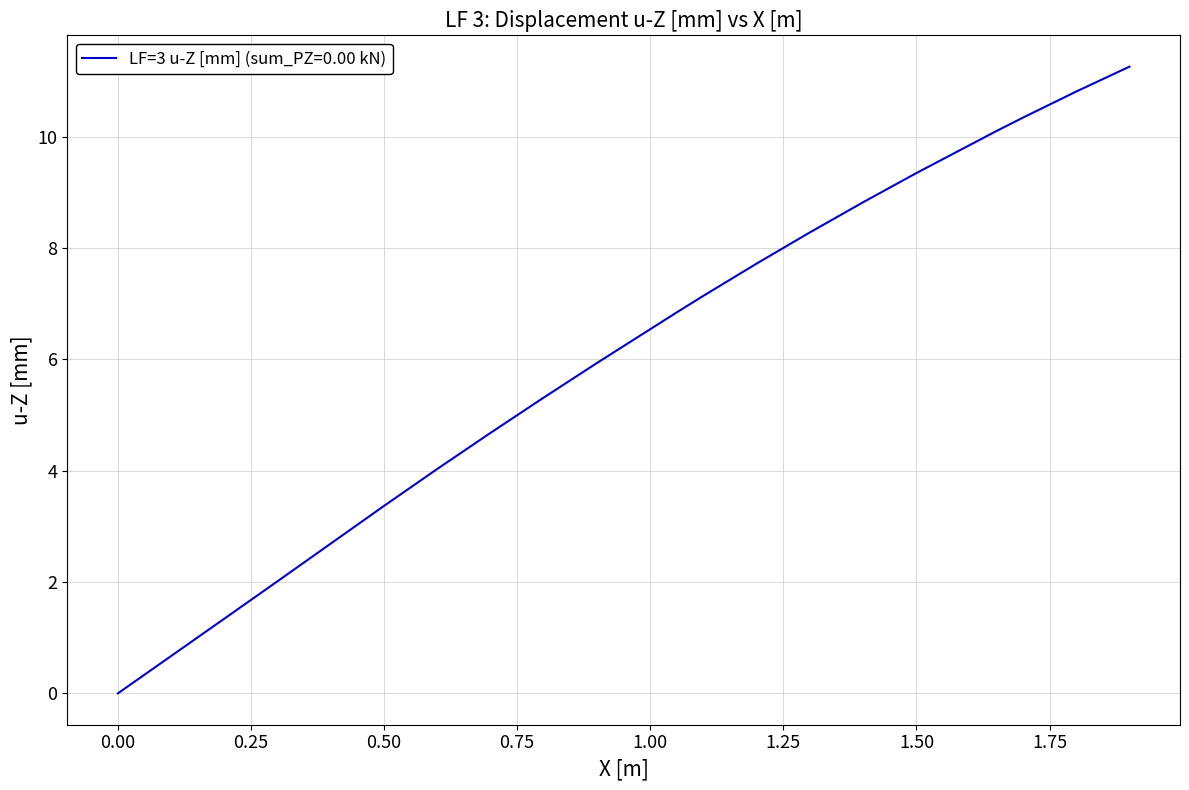

What is the greatest value displayed?

11.3